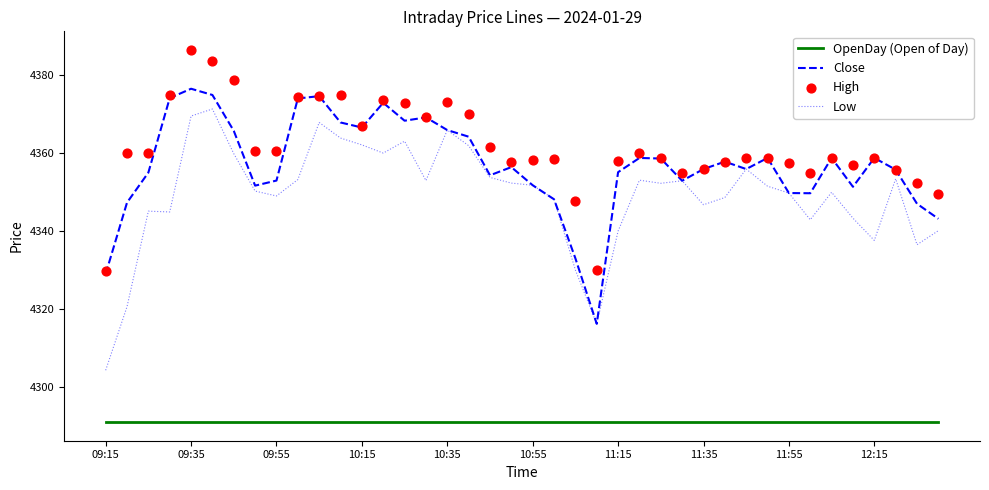

What are all the series names shown in the legend?

OpenDay (Open of Day), Close, Low, High